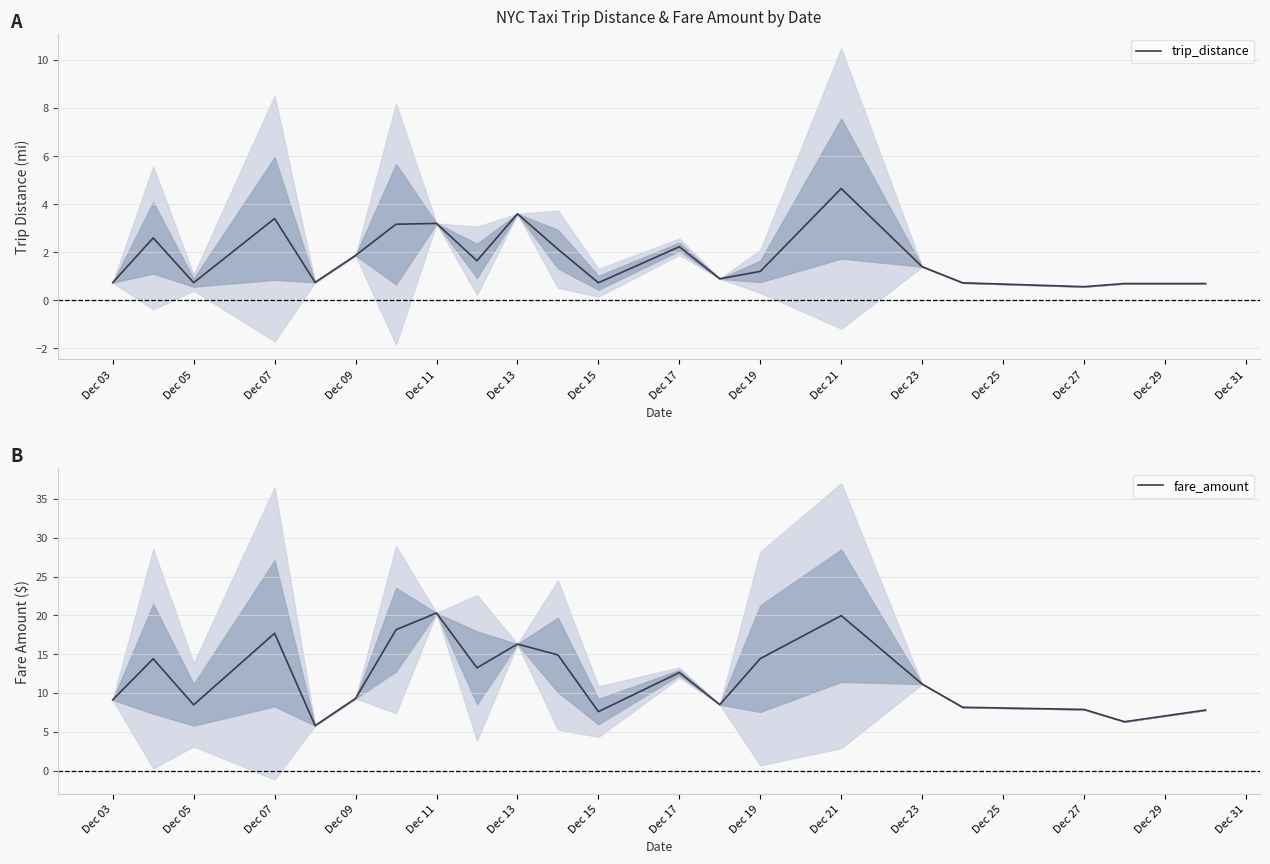

In fare_amount, how many points are lower than both neighbors (excluding endpoints)?

6